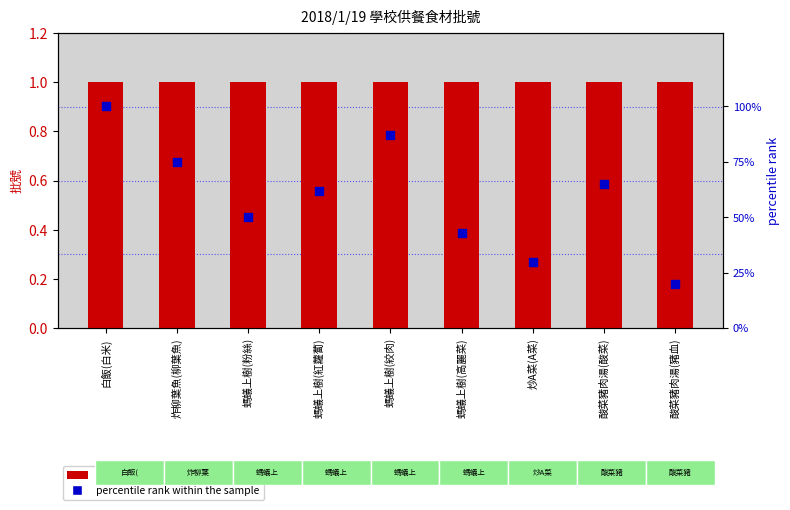

What is the total value across all series at 炸柳葉魚(柳葉魚)?

76